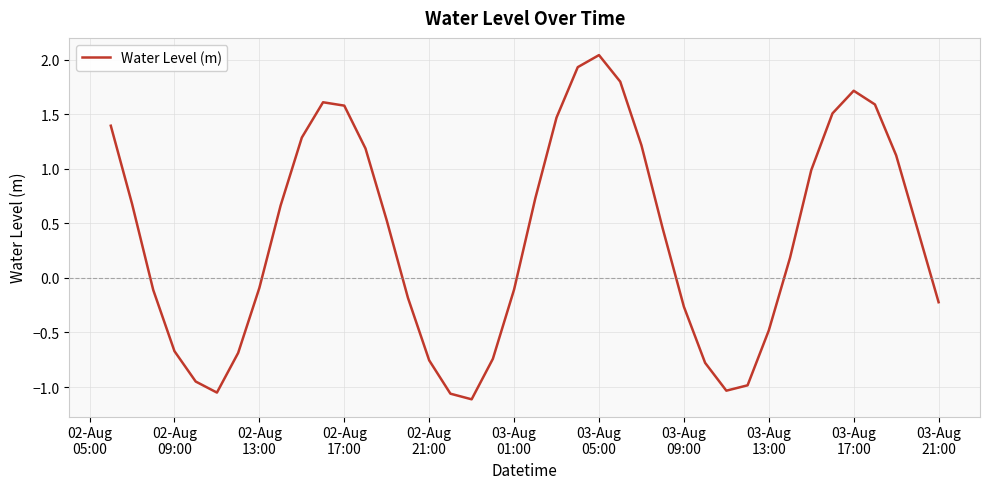

What is the difference between the maximum and minimum values?

3.2